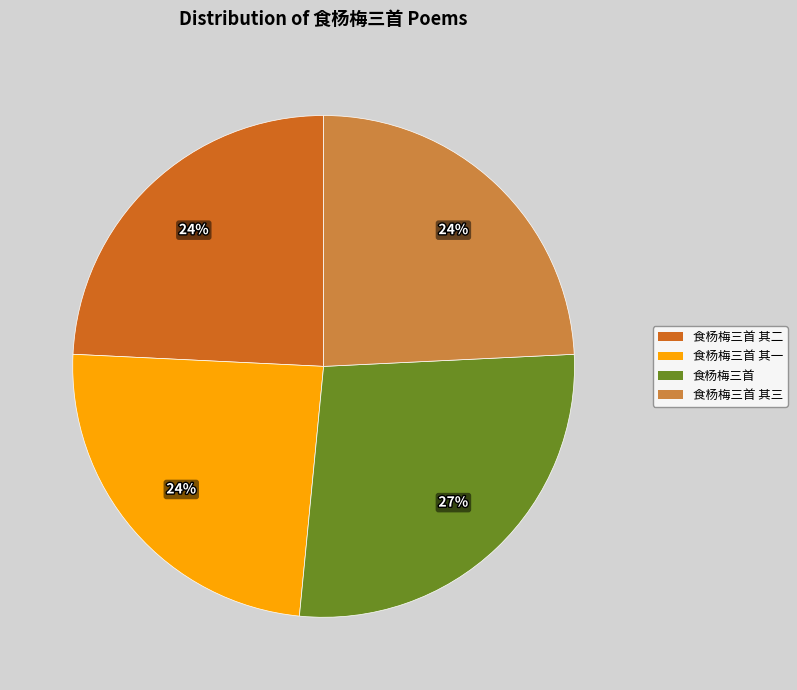

To the nearest percent, what is the difference between the largest and smallest slice percentages?

3%